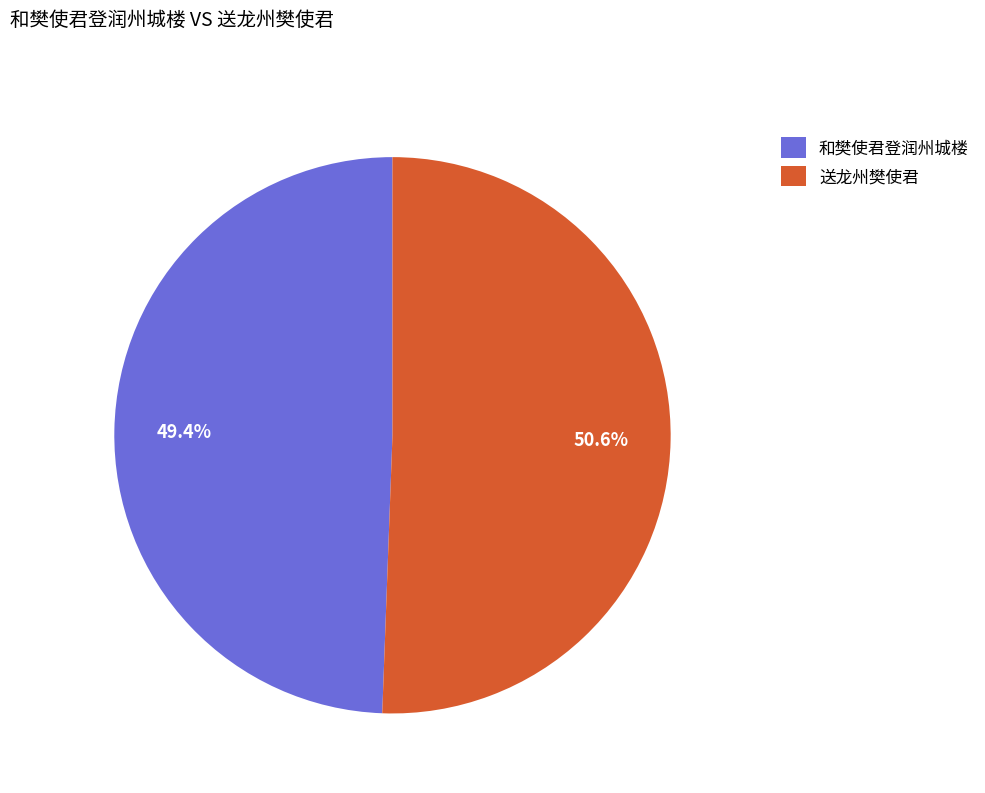

Does 和樊使君登润州城楼 account for over 50% of the chart?

No